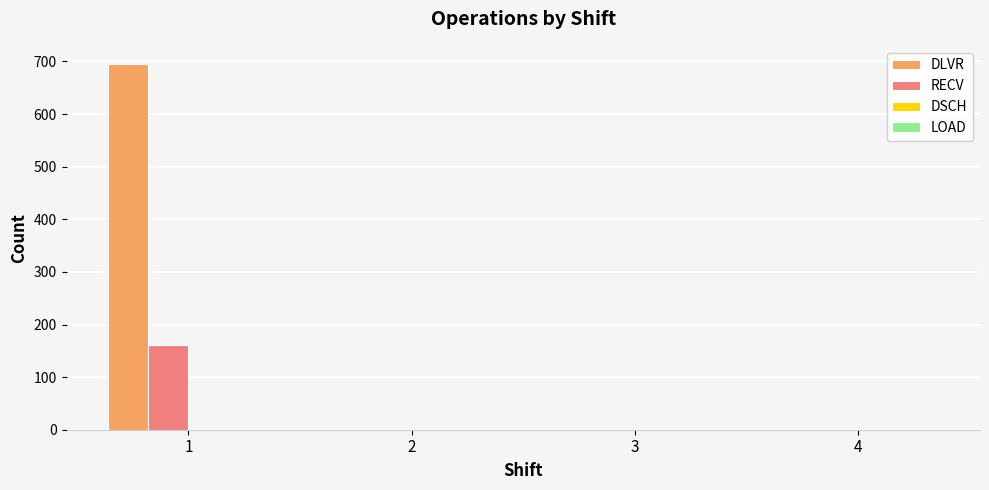

How many groups of bars are there?

4